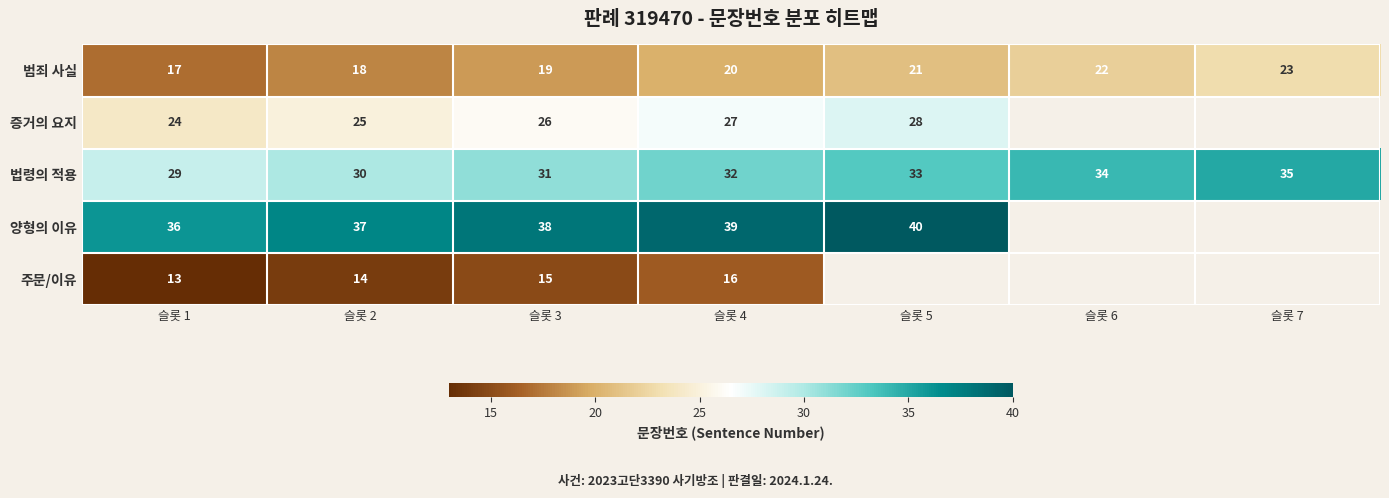

What is the minimum value shown in the chart?

13.0